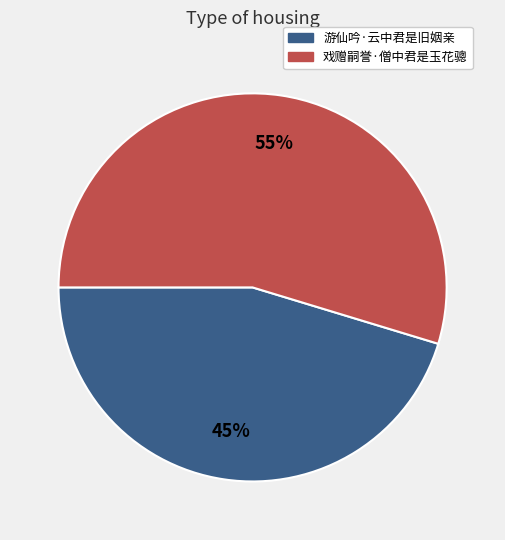

Do 戏赠嗣誉·僧中君是玉花骢 and 游仙吟·云中君是旧姻亲 together represent more than half of the pie?

Yes